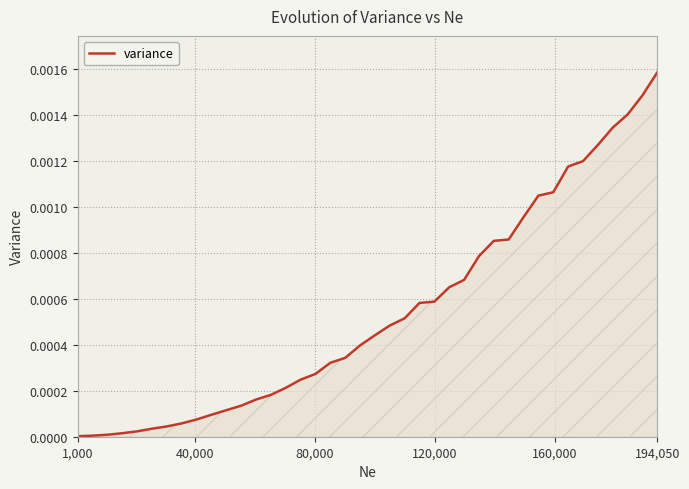

Is this an area chart (filled region under the line)?

Yes